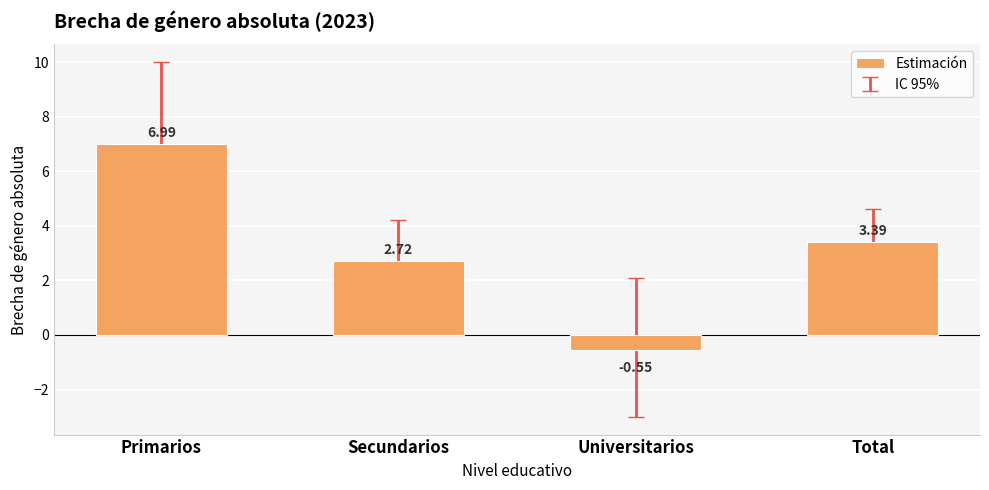

What is the change in value from Primarios to Secundarios?

-4.3